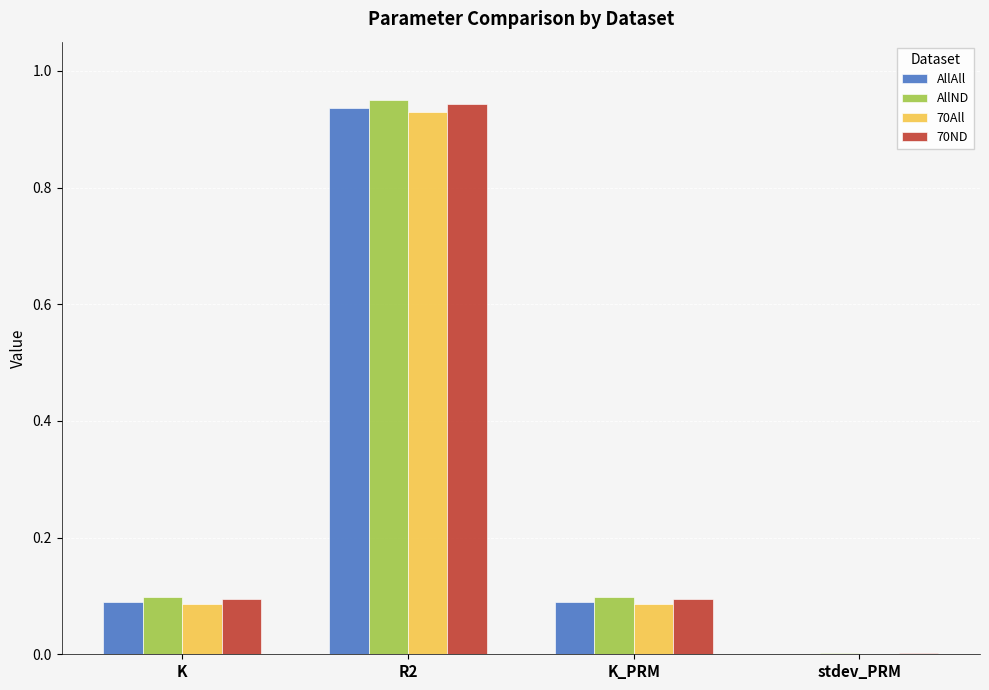

The value of AllND at stdev_PRM is 0.0. True or false?

True